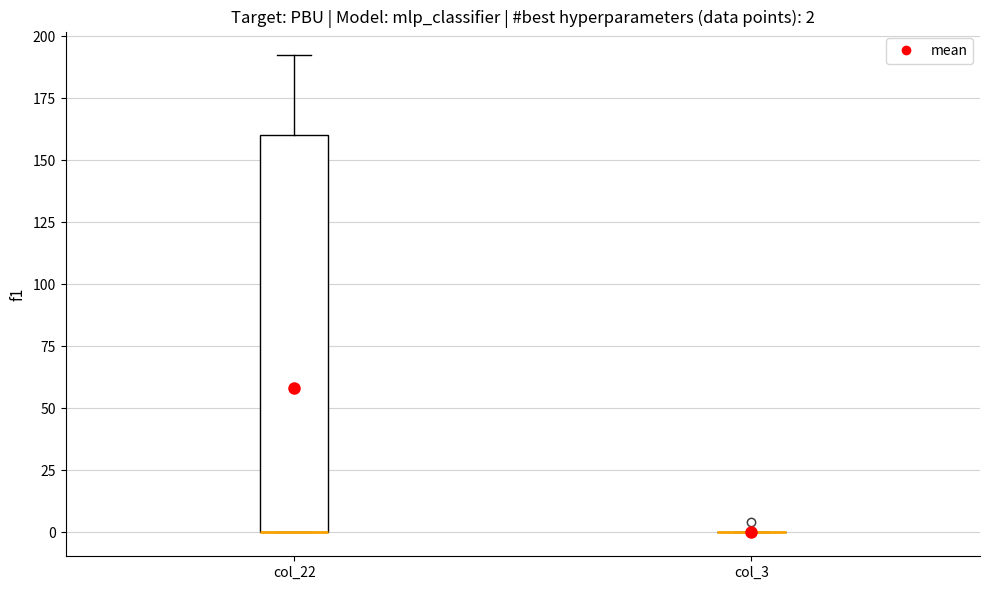

Which box is the tallest, from its lower edge to its upper edge?

col_22